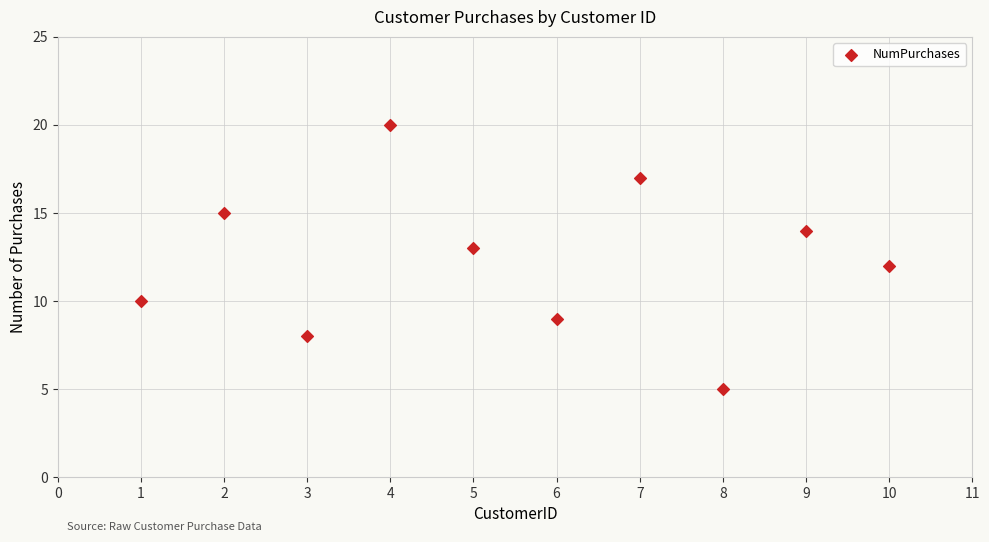

What is the range of Y values (max minus min)?

15